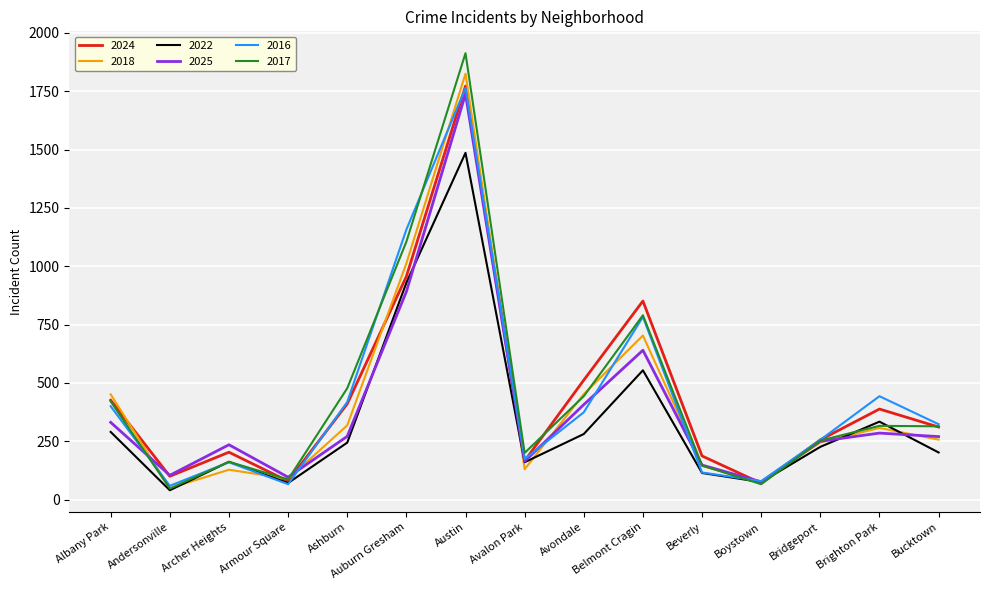

What is the difference between the second highest and minimum values in the 2024 series?

886